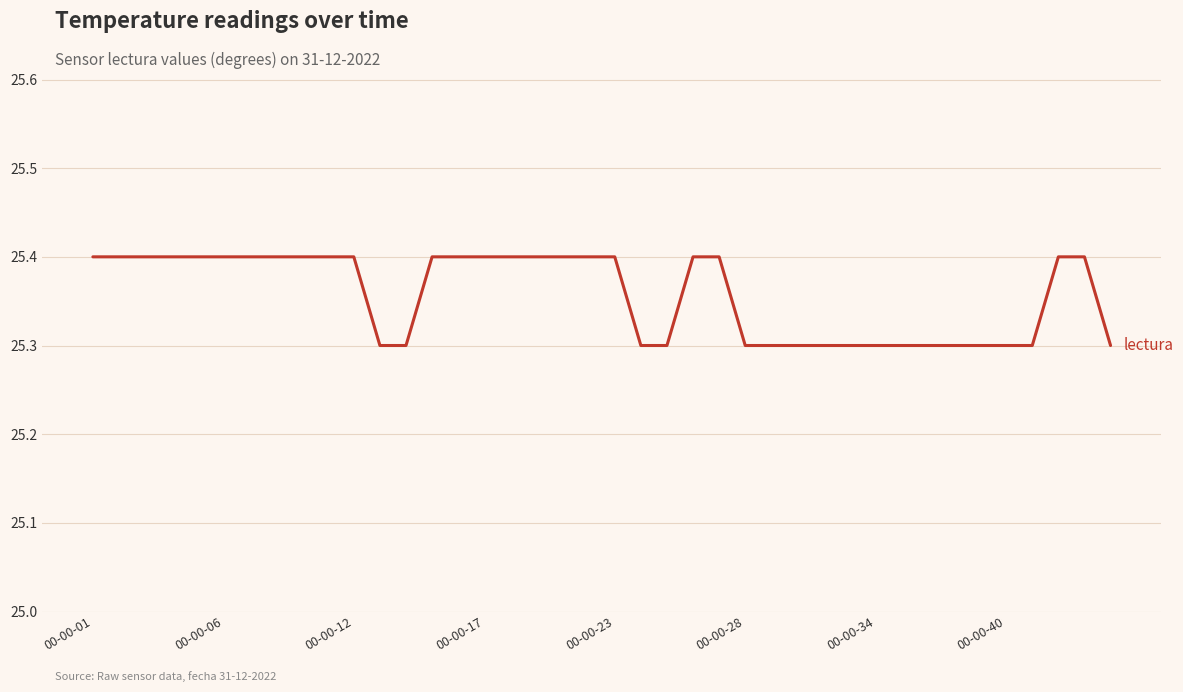

What is the smallest value displayed?

25.3